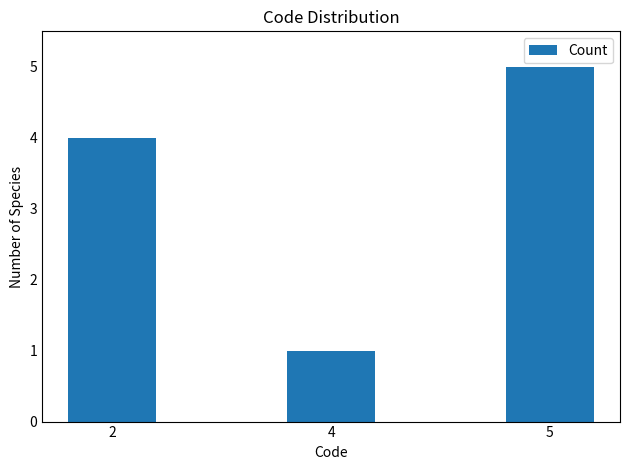

How many bars are there in total?

3